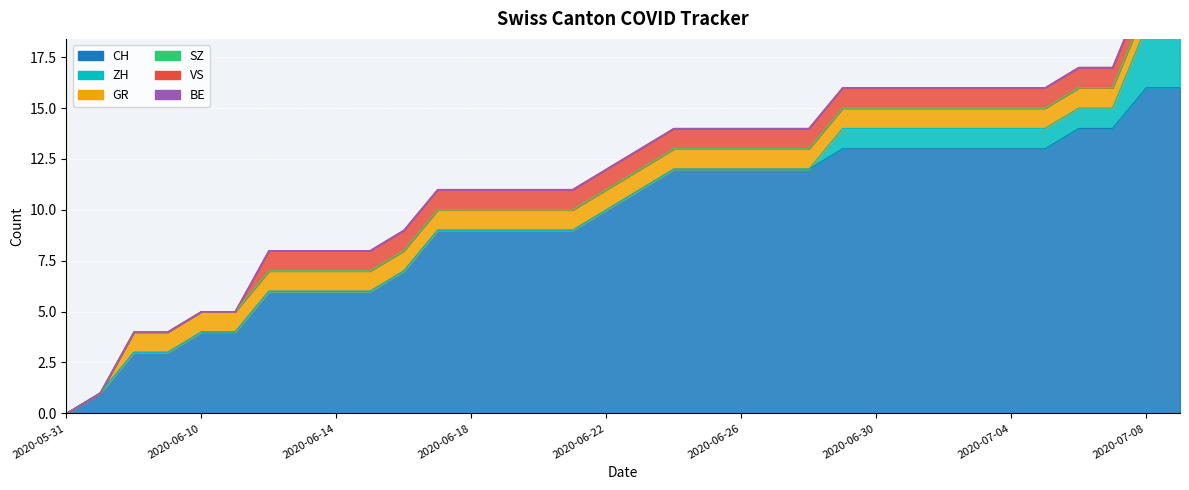

Where is CH nearest to the value 8?

2020-06-16